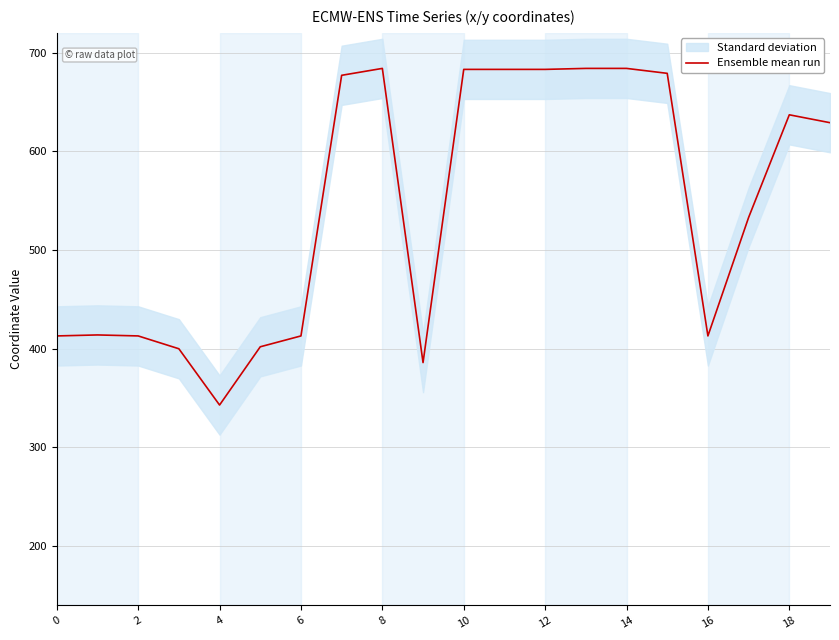

What is the minimum value for Ensemble mean run?

343